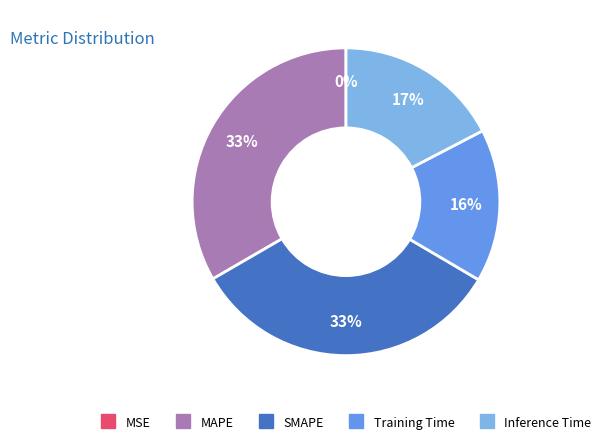

To the nearest percent, what portion does SMAPE represent?

33%